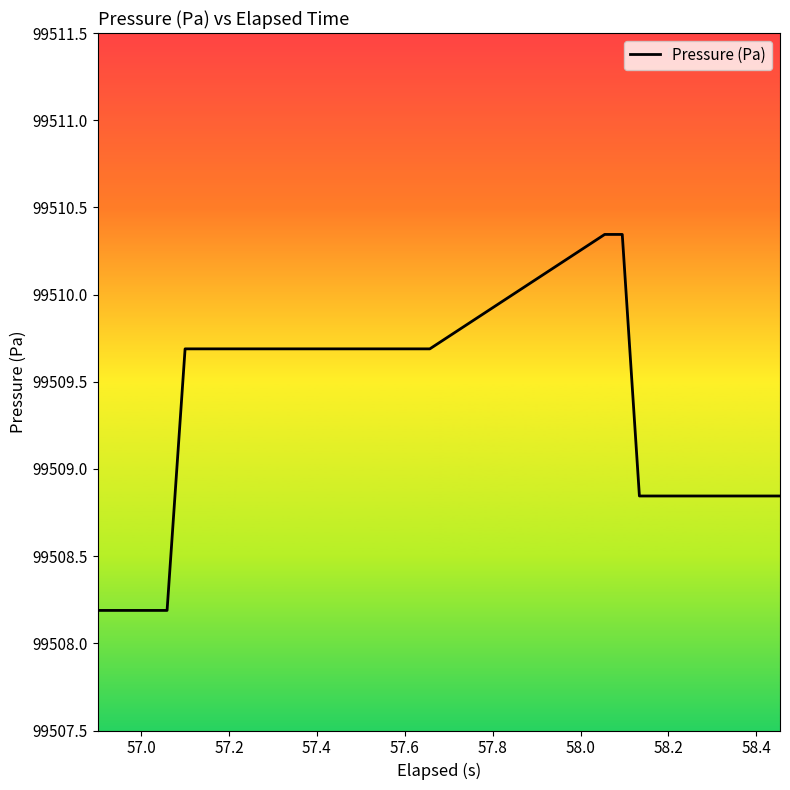

What is the smallest value displayed?

99508.2